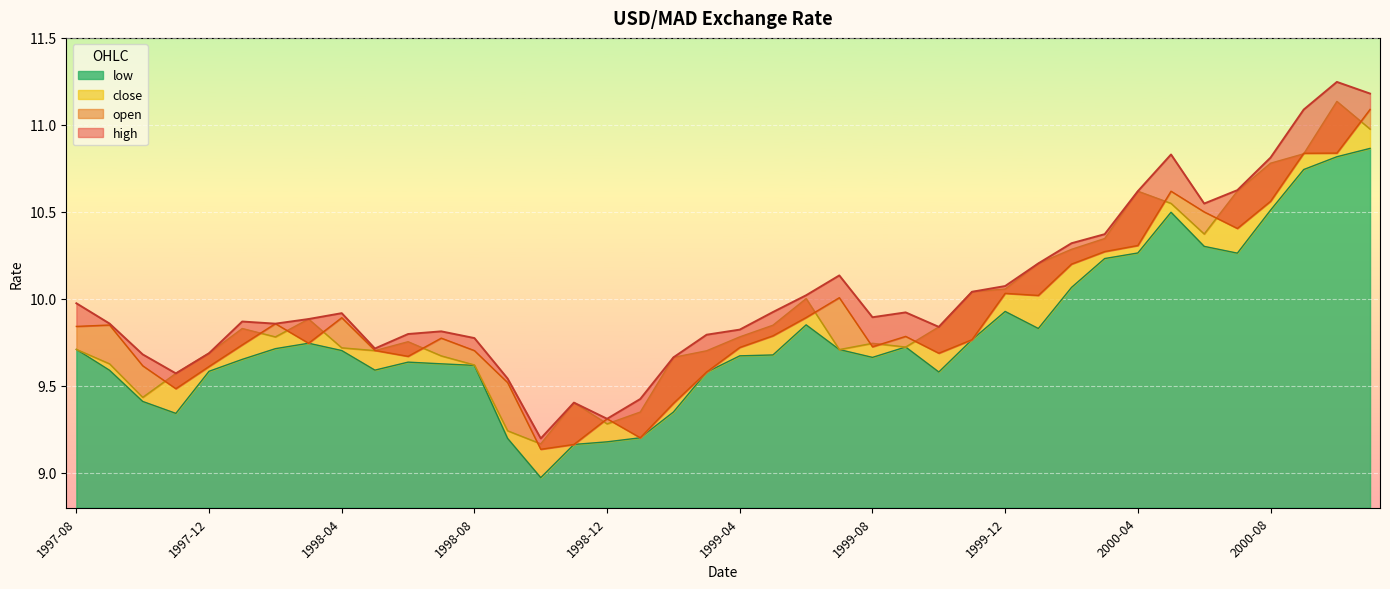

At which category does open reach its first local peak?

1997-09